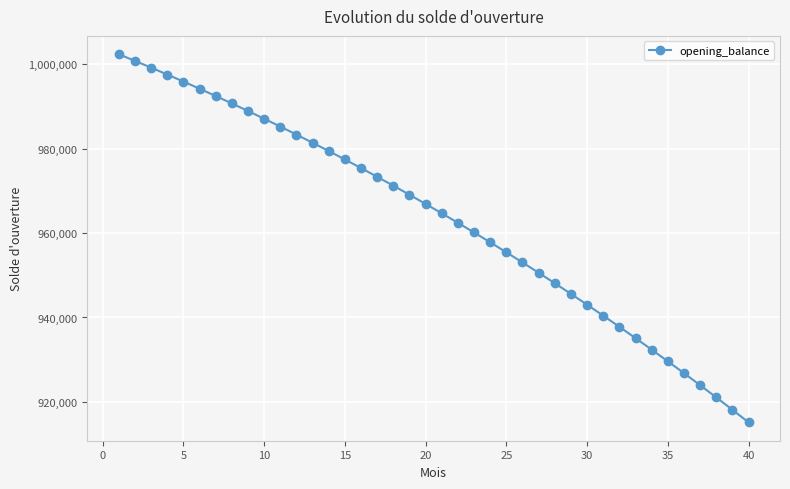

What is the greatest value displayed?

1002333.3